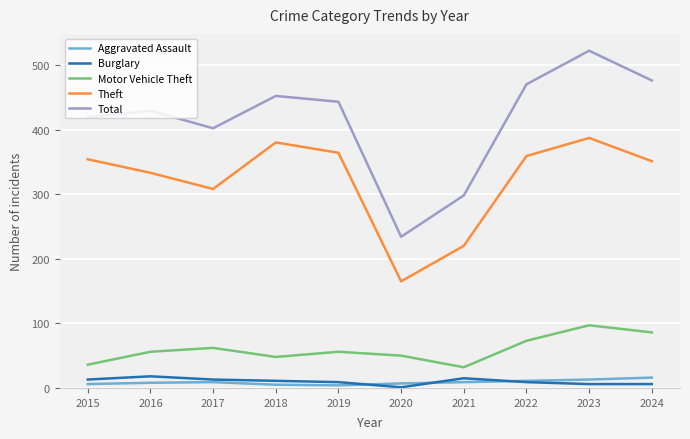

True or false: Theft and Motor Vehicle Theft cross at least once.

False